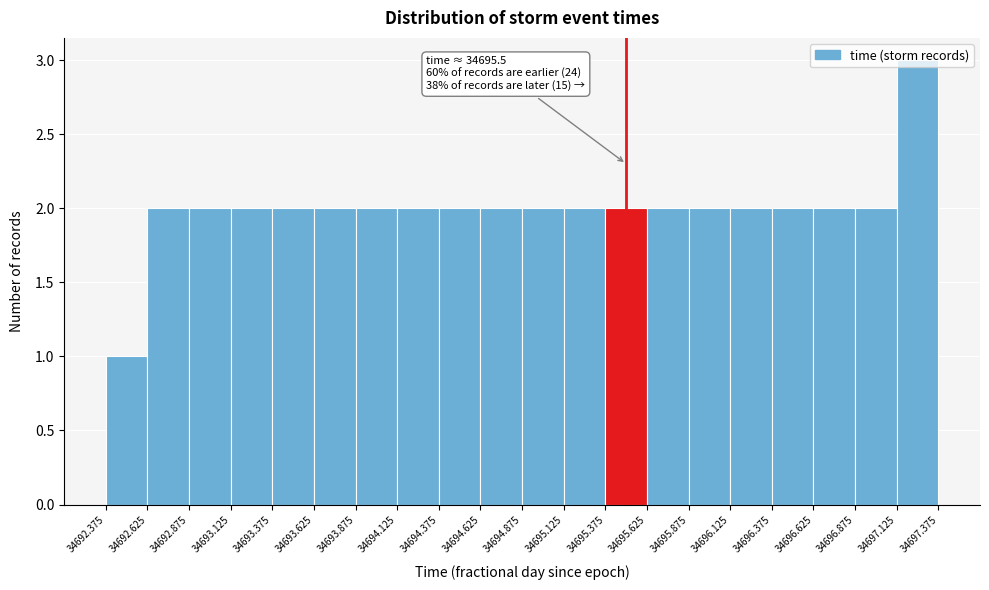

Which range on the x-axis has the tallest bar?

34697.125 to 34697.375